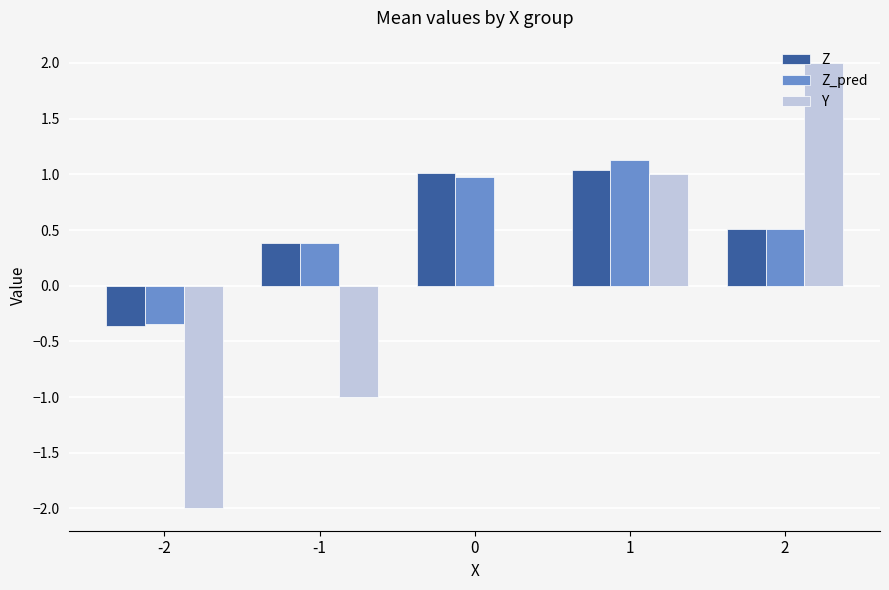

Which label corresponds to the largest value in the chart?

2